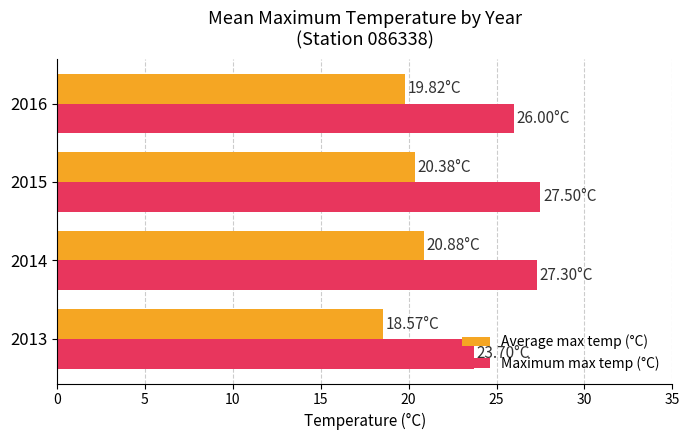

Rank the series by their maximum value, from highest to lowest.

Maximum max temp (°C), Average max temp (°C)